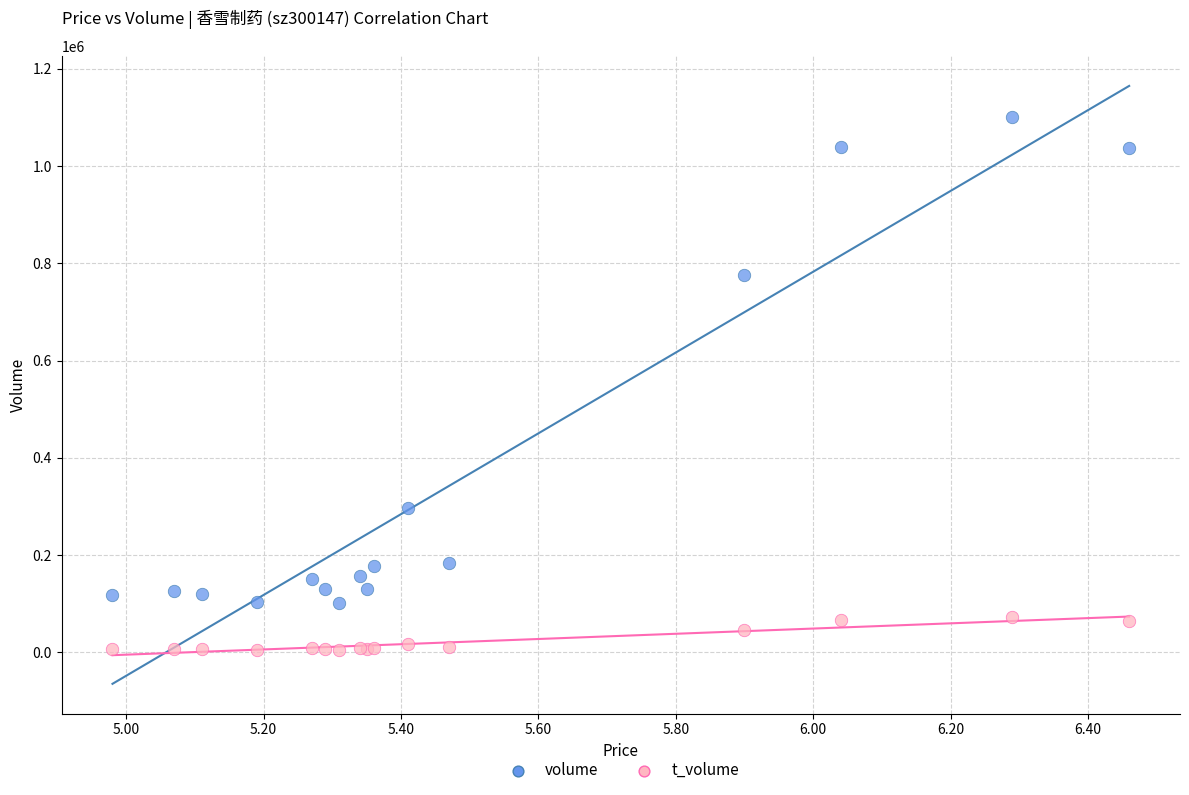

Which series contains the highest Y value?

volume